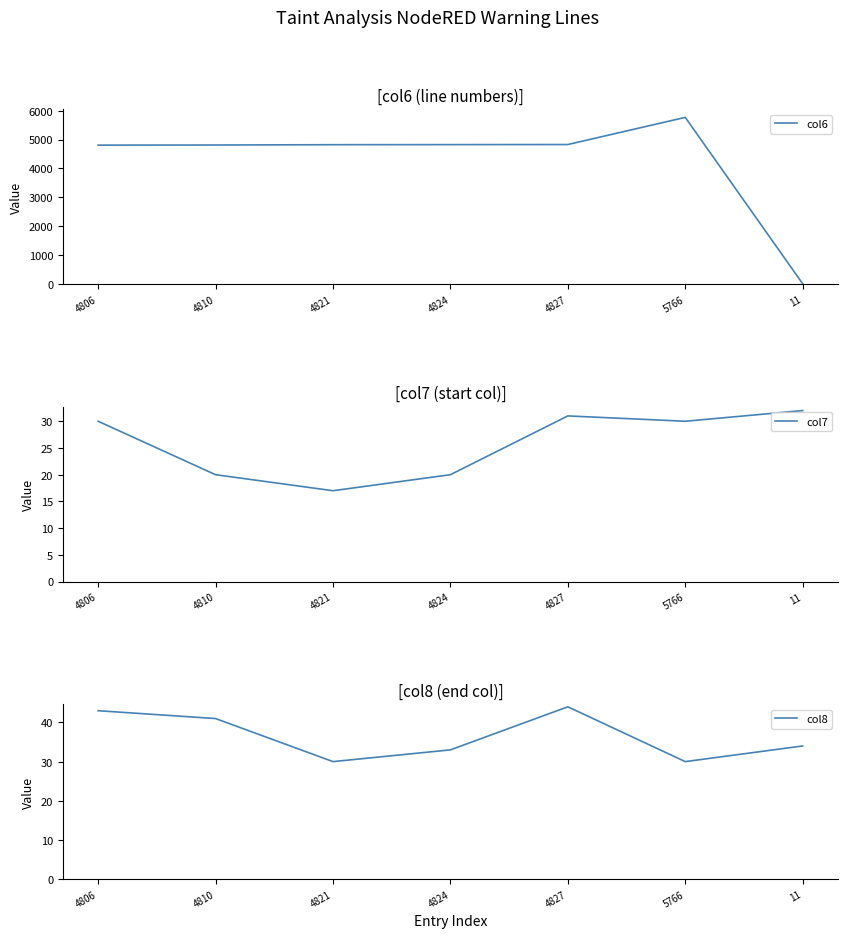

Reading left to right, what are all the values shown in this chart?

col6: 4806=4806	4810=4810	4821=4821	4824=4824	4827=4827	5766=5766	11=11
col7: 4806=30	4810=20	4821=17	4824=20	4827=31	5766=30	11=32
col8: 4806=43	4810=41	4821=30	4824=33	4827=44	5766=30	11=34